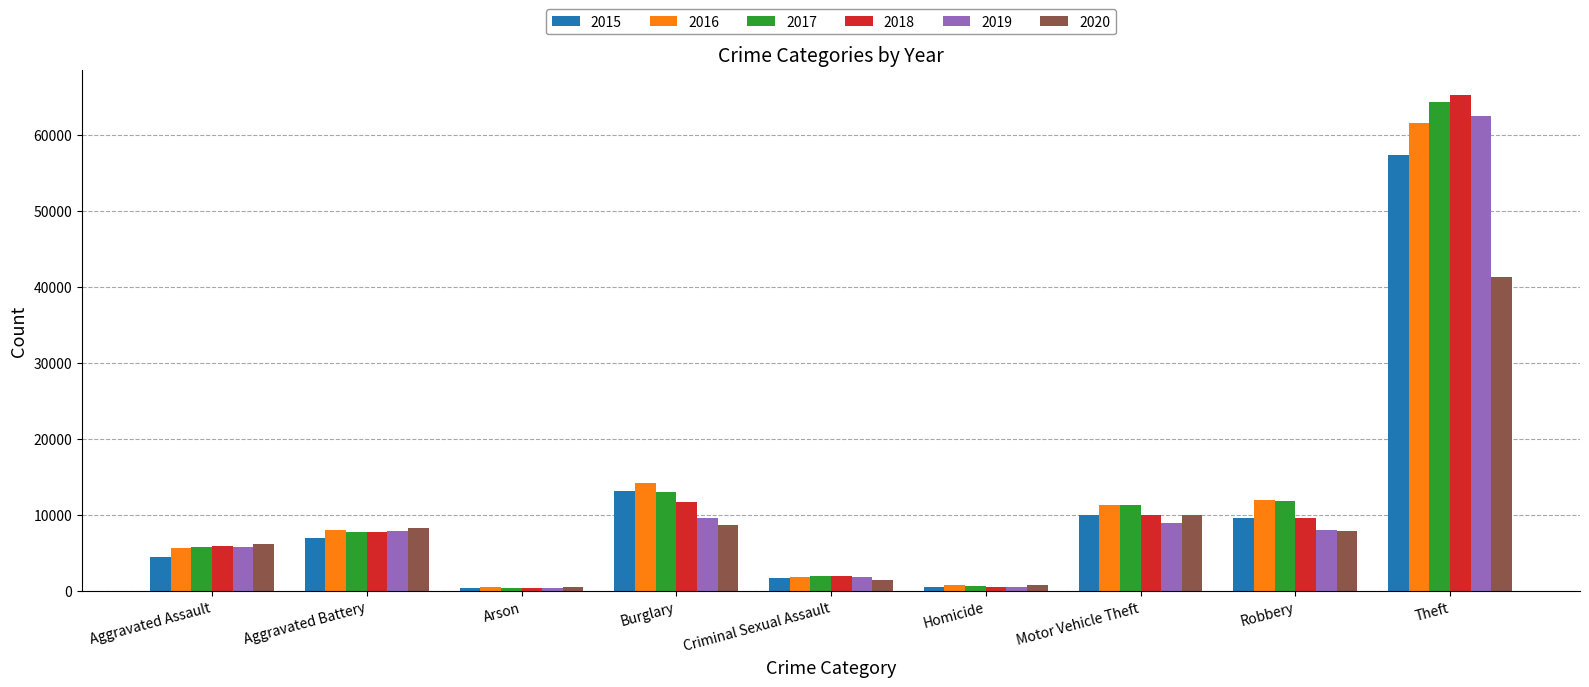

Read the 2020 value at Aggravated Battery.

8320